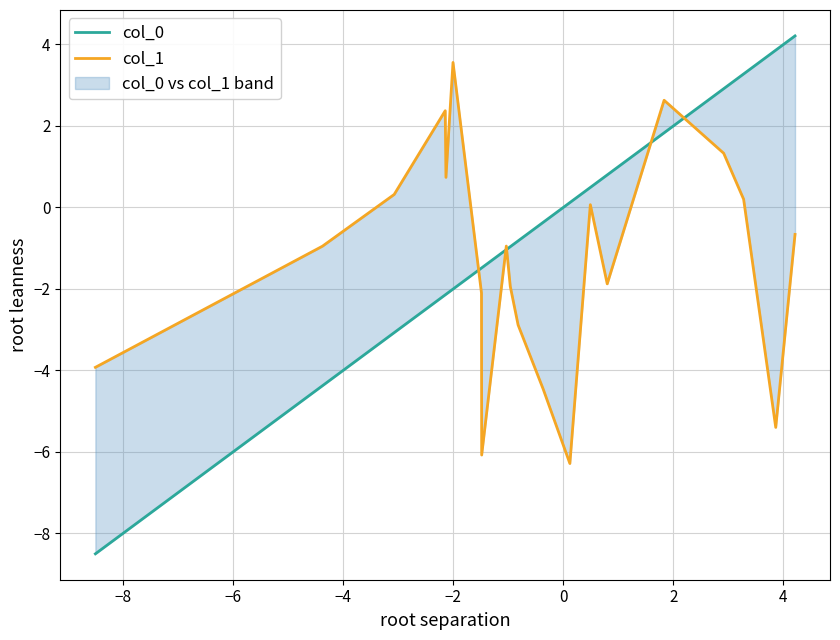

Reading left to right, extract all data points from this chart.

col_0: -8.5	-4.4	-3.1	-2.1	-2.1	-2.0	-1.5	-1.5	-1.0	-1.0	-0.8	-0.4	0.1	0.5	0.8	1.8	2.9	3.3	3.9	4.2
col_1: -3.9	-1.0	0.3	2.4	0.7	3.6	-2.1	-6.1	-0.9	-1.9	-2.9	-4.5	-6.3	0.1	-1.9	2.6	1.3	0.2	-5.4	-0.7